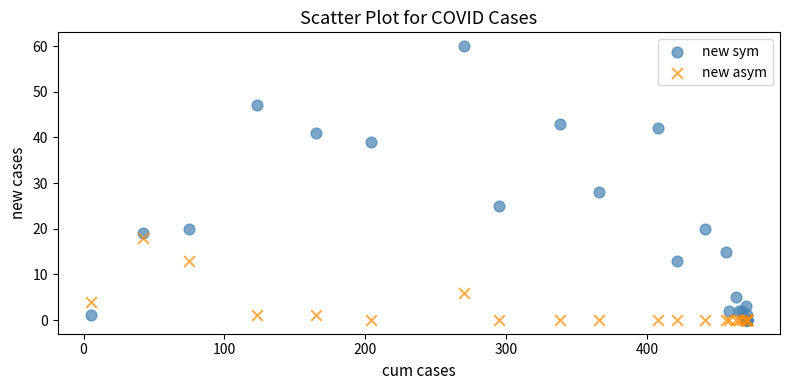

In the new asym series, what Y value is closest to 9?

6